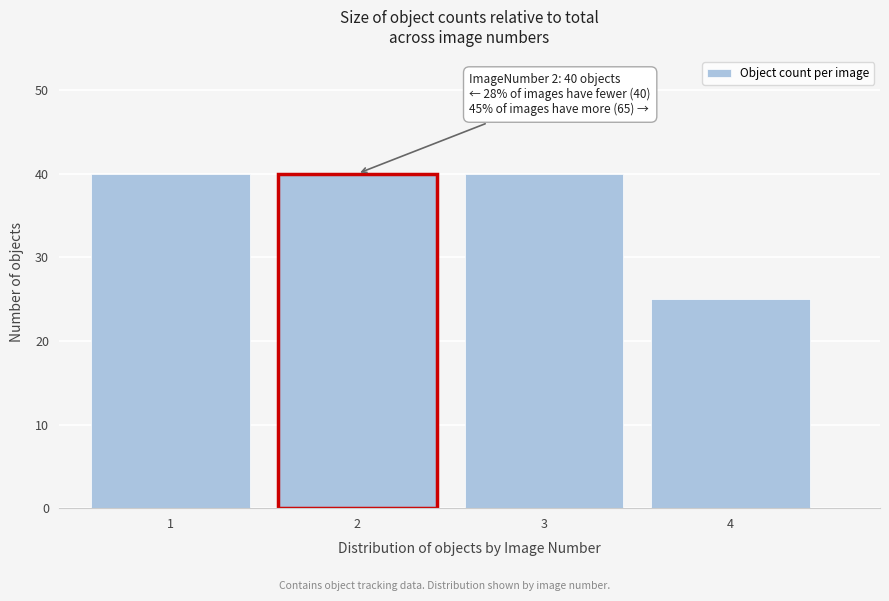

Reading left to right, what are all the values shown in this chart?

1=40	2=40	3=40	4=25